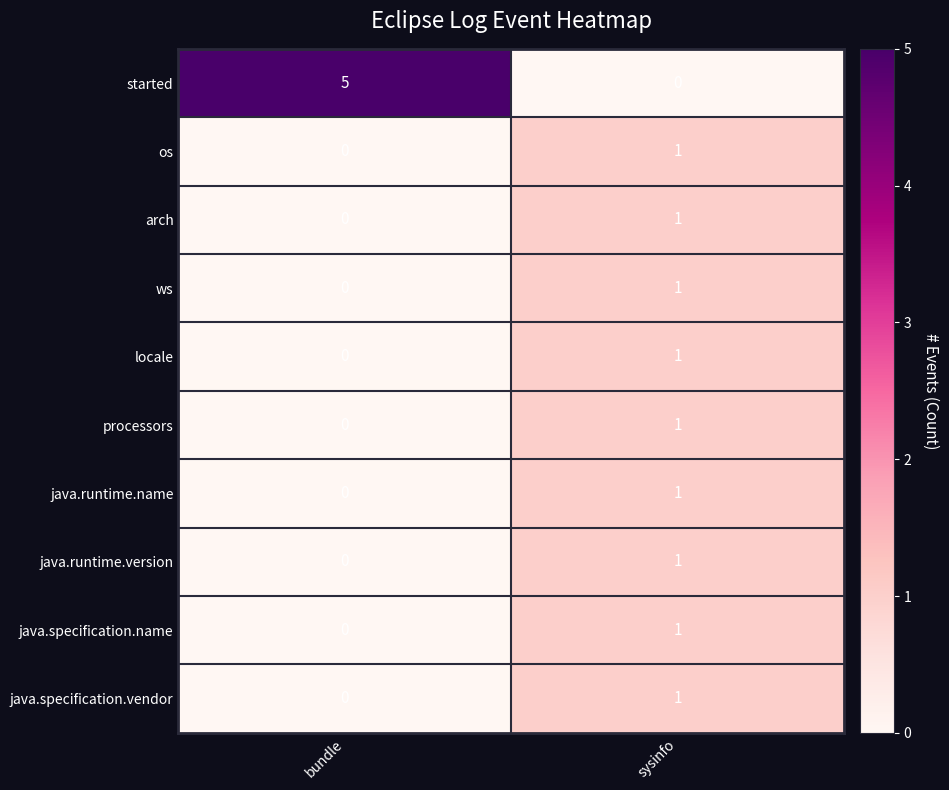

Which series changed the most between bundle and sysinfo?

started